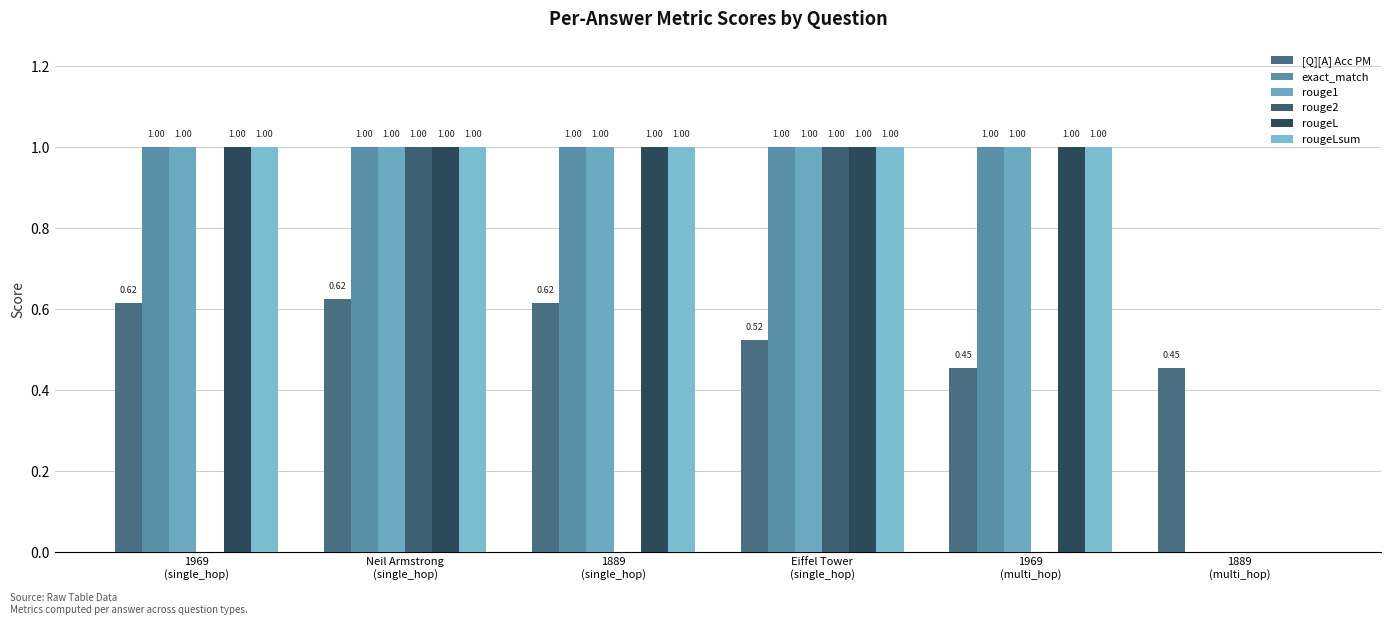

What are all the series names shown in the legend?

[Q][A] Acc PM, exact_match, rouge1, rouge2, rougeL, rougeLsum